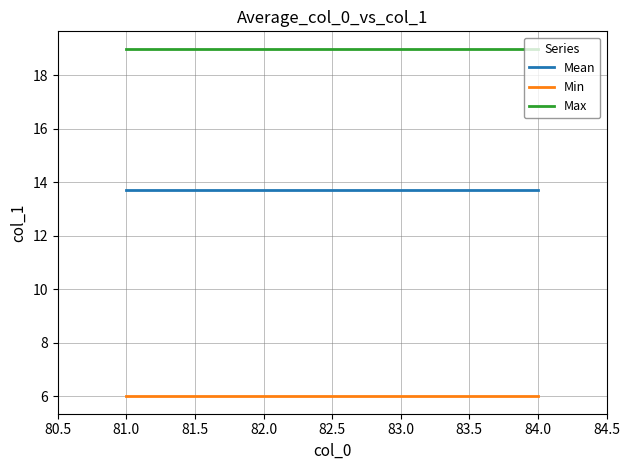

What is the difference between the highest and lowest values at 84.0?

13.0